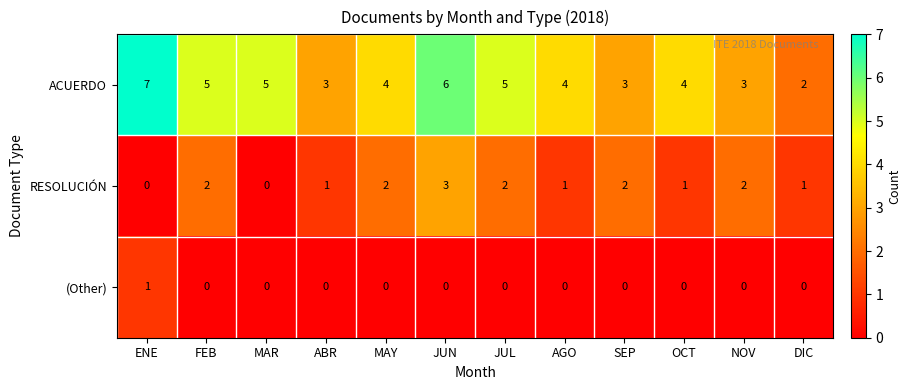

Which series changed the most between ENE and JUN?

RESOLUCIÓN